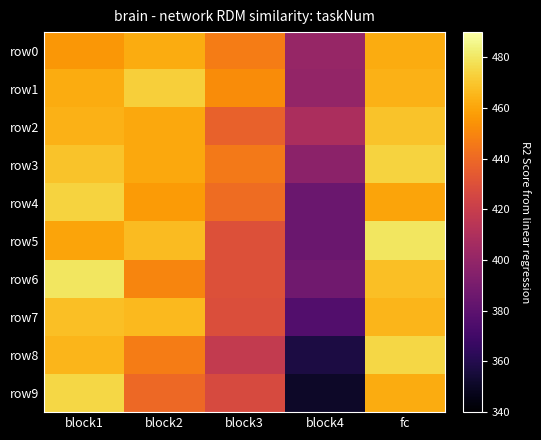

At how many categories does at least one series exceed 393?

5